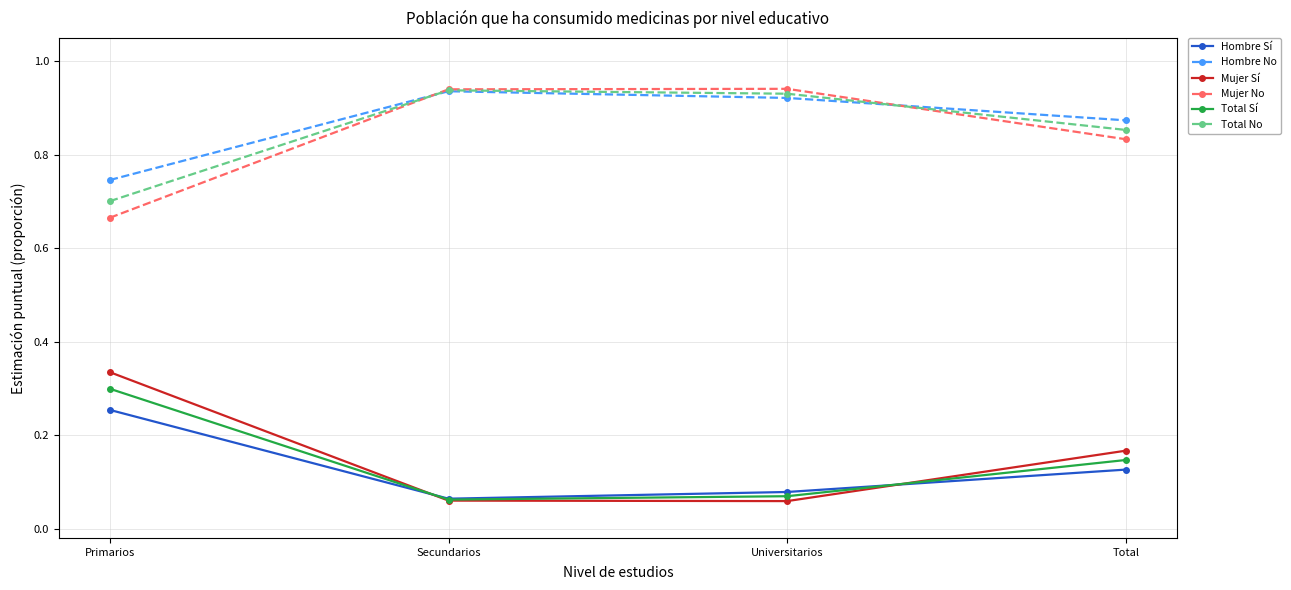

What is the label of the 2nd point from the left?

Secundarios